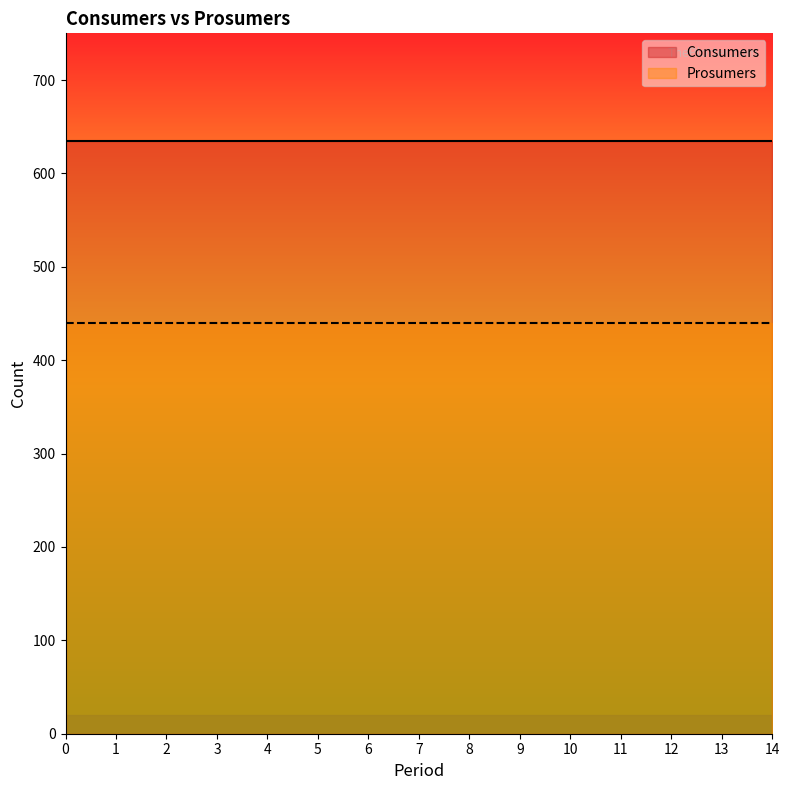

Reading left to right, extract all data points from this chart.

Consumers: 0=635	1=635	2=635	3=635	4=635	5=635	6=635	7=635	8=635	9=635	10=635	11=635	12=635	13=635	14=635
Prosumers: 0=440	1=440	2=440	3=440	4=440	5=440	6=440	7=440	8=440	9=440	10=440	11=440	12=440	13=440	14=440